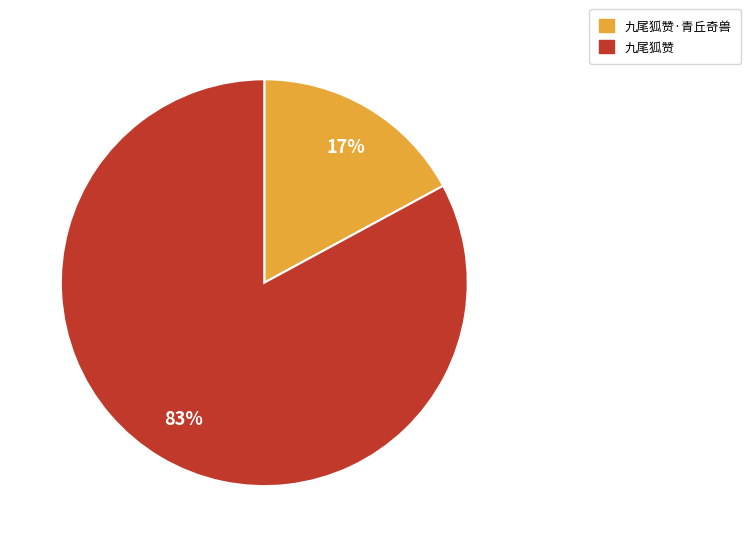

What percentage is the 九尾狐赞·青丘奇兽 slice, to the nearest percent?

17%